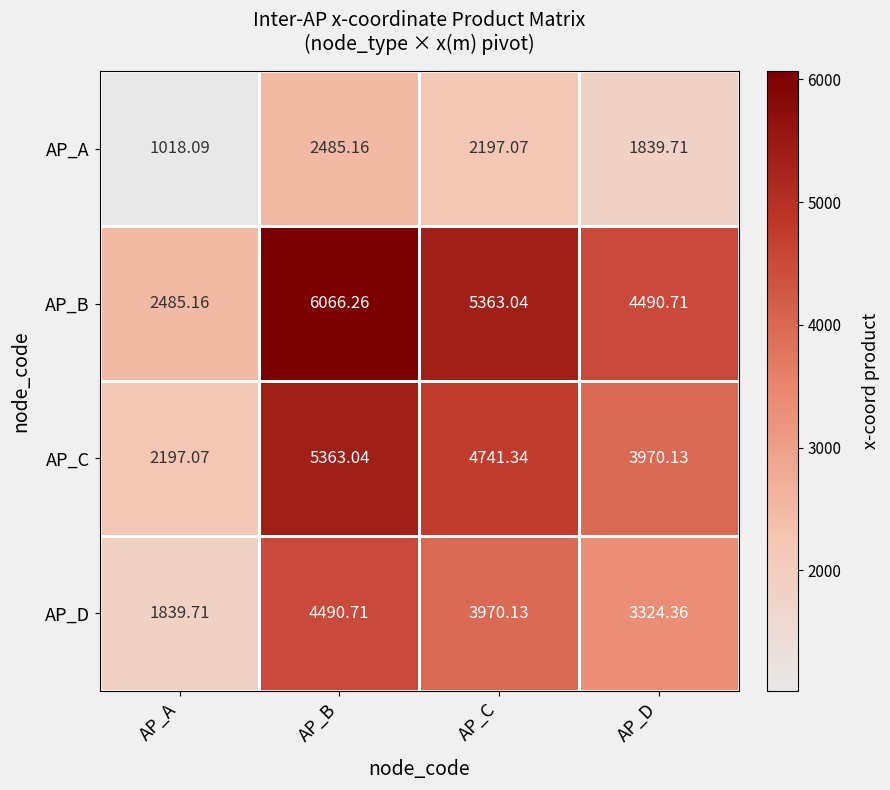

Which series has the largest total across all categories?

AP_B